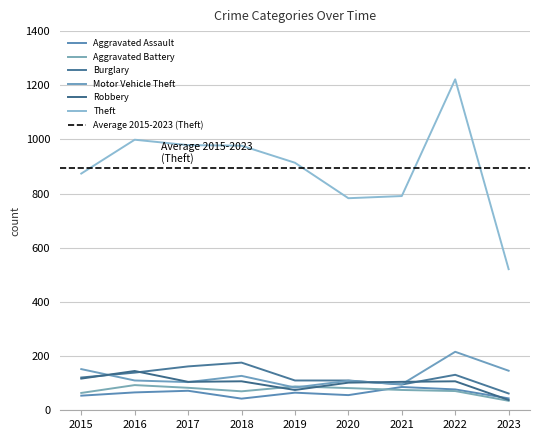

At which category does Motor Vehicle Theft reach its first local valley?

2017